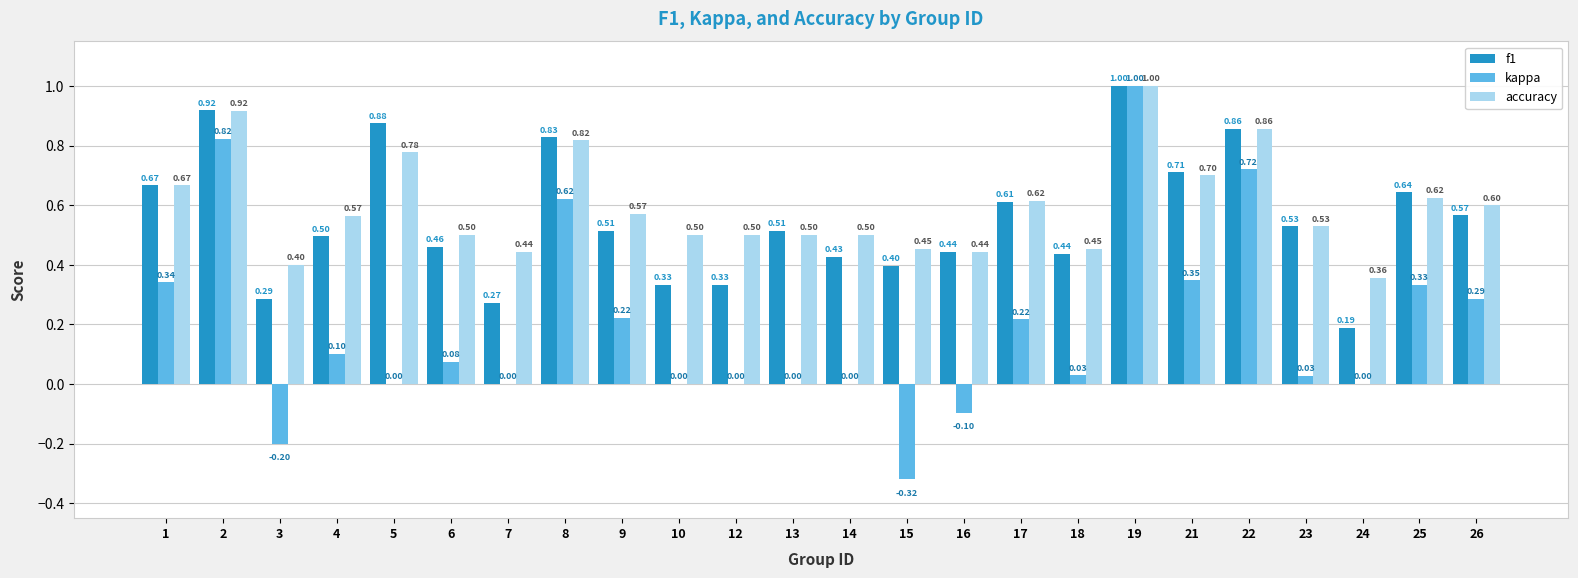

True or false: accuracy has a value of 1.2 at 21.

False